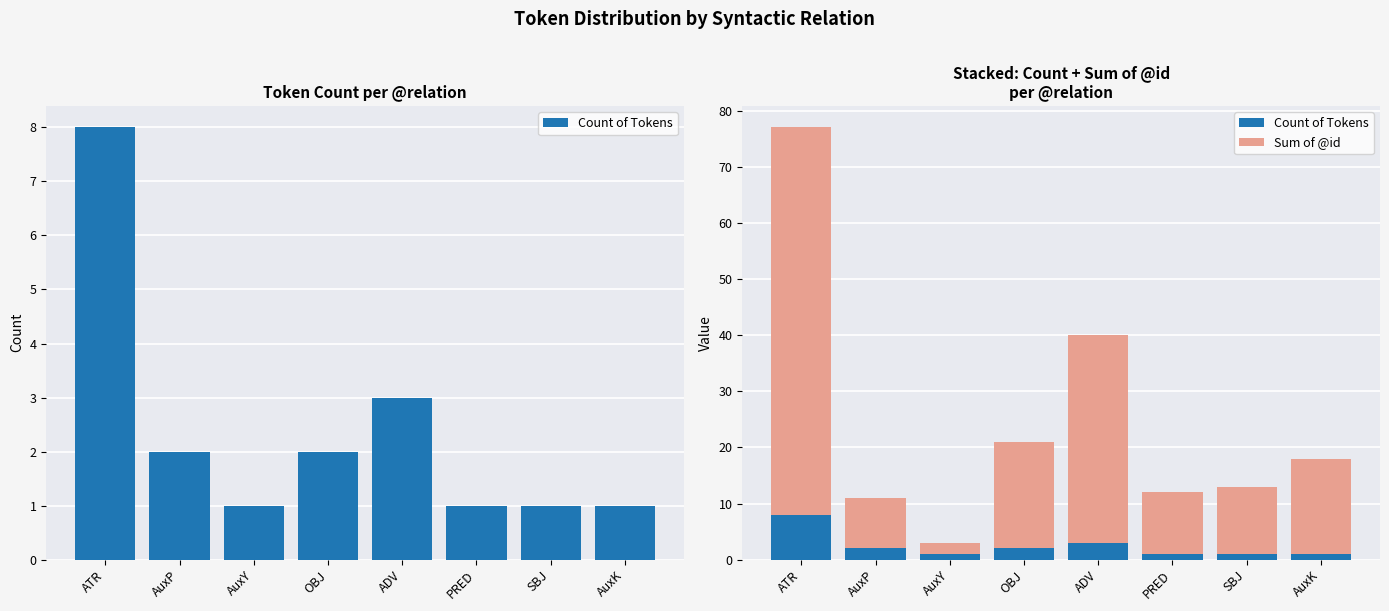

What is the sum of the Sum of @id values at PRED and ATR?

80